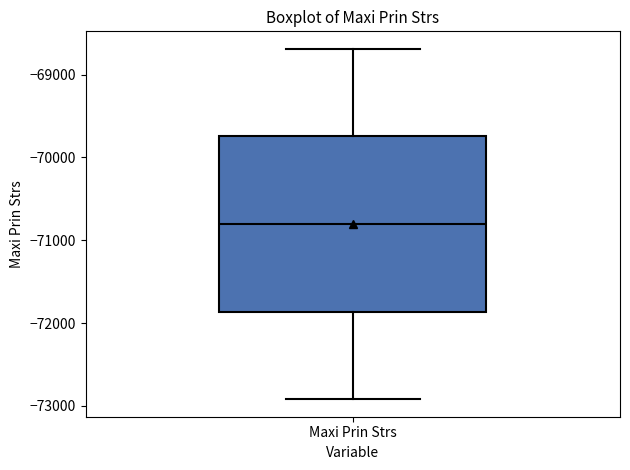

Read this box plot against the y-axis: the position of the median line, the range covered by the box, and the ends of both whiskers. The values are not printed on the chart, so give them approximately, as read against the axis.

median -70800, box -71900 to -69700, whiskers -72900 to -68700